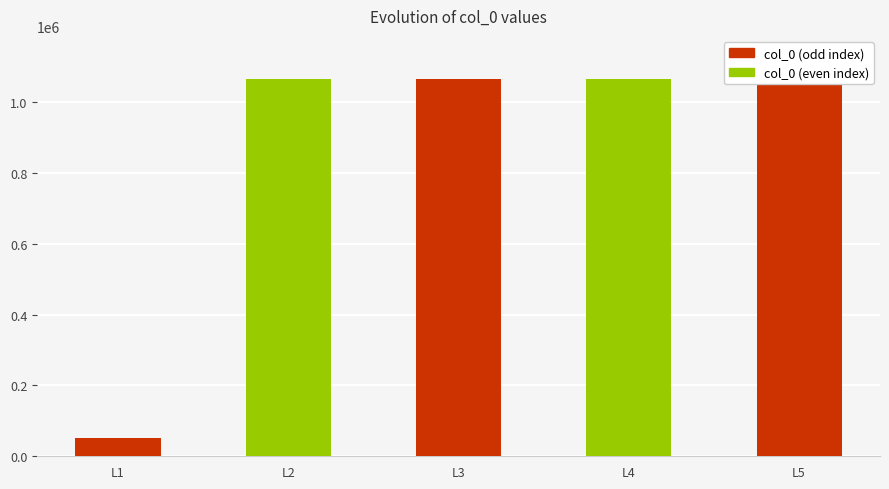

What is the sum of the values at L2 and L3?

2130425